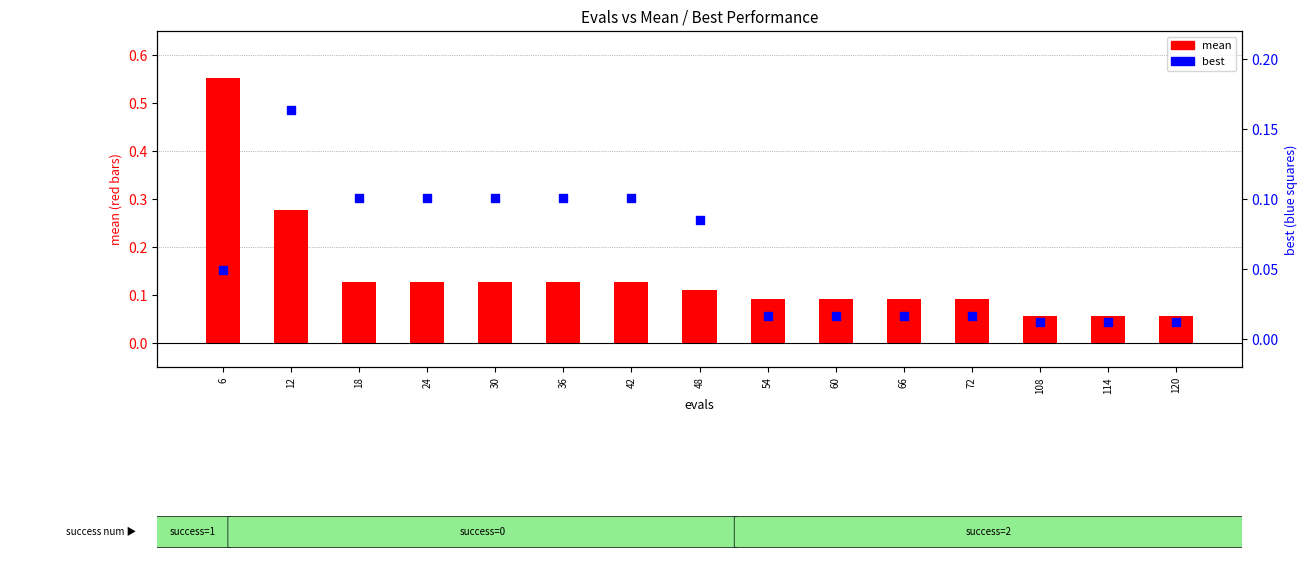

Which series has the largest total across all categories?

mean